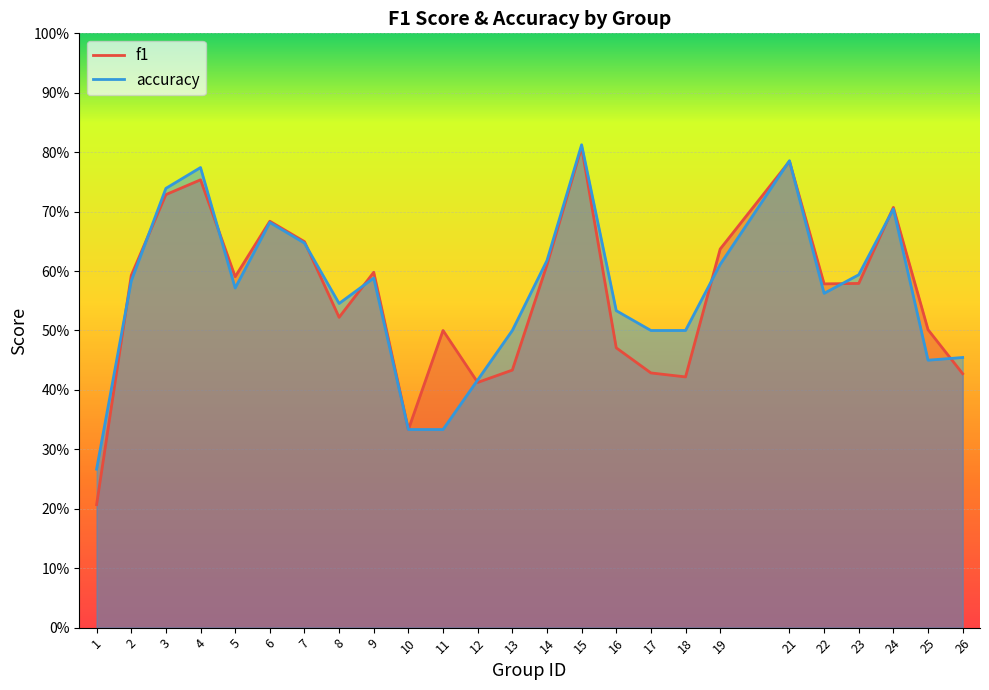

Reading left to right, extract all data points from this chart.

f1: 1=0.2	2=0.6	3=0.7	4=0.8	5=0.6	6=0.7	7=0.6	8=0.5	9=0.6	10=0.3	11=0.5	12=0.4	13=0.4	14=0.6	15=0.8	16=0.5	17=0.4	18=0.4	19=0.6	21=0.8	22=0.6	23=0.6	24=0.7	25=0.5	26=0.4
accuracy: 1=0.3	2=0.6	3=0.7	4=0.8	5=0.6	6=0.7	7=0.6	8=0.5	9=0.6	10=0.3	11=0.3	12=0.4	13=0.5	14=0.6	15=0.8	16=0.5	17=0.5	18=0.5	19=0.6	21=0.8	22=0.6	23=0.6	24=0.7	25=0.5	26=0.5